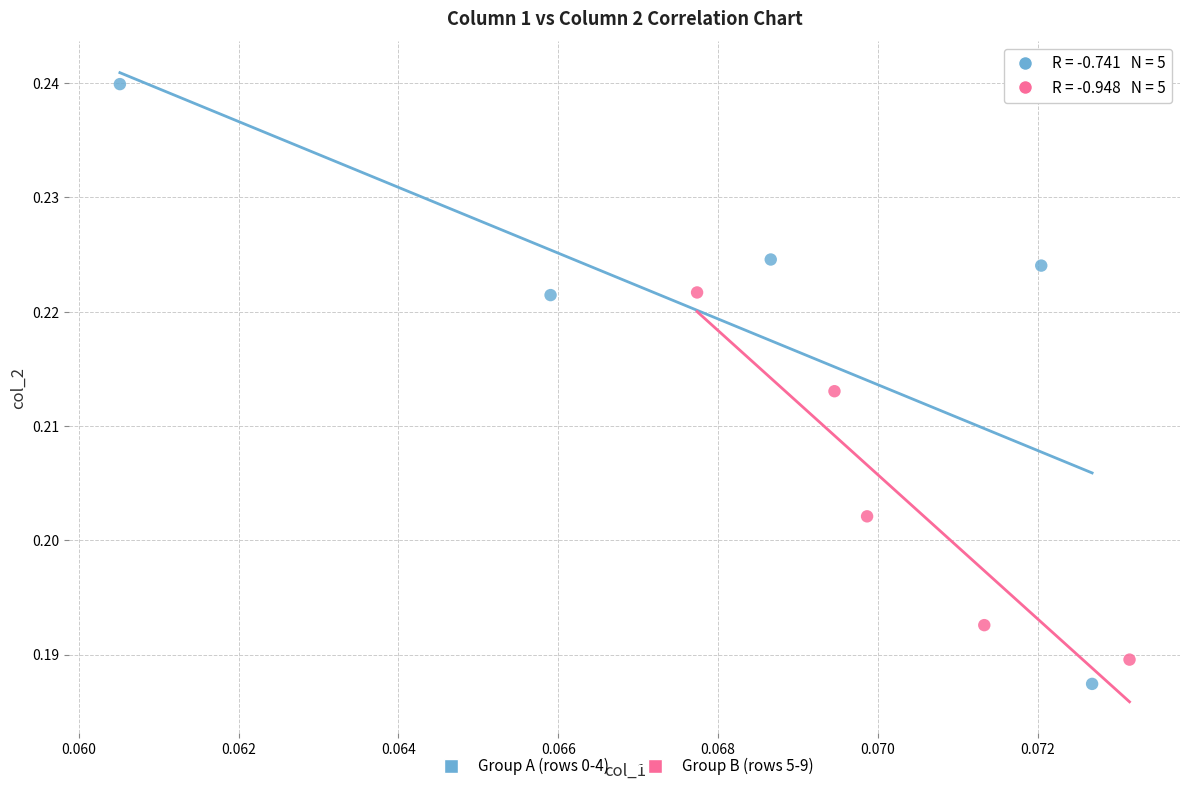

Which series contains the lowest Y value?

Group A (rows 0-4)